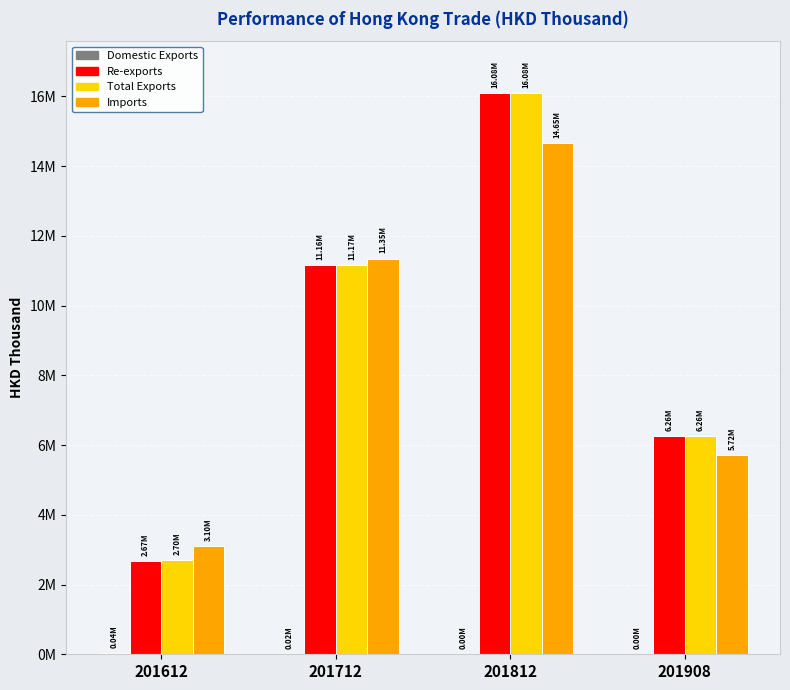

Are the bars grouped side by side (vs. stacked)?

Yes